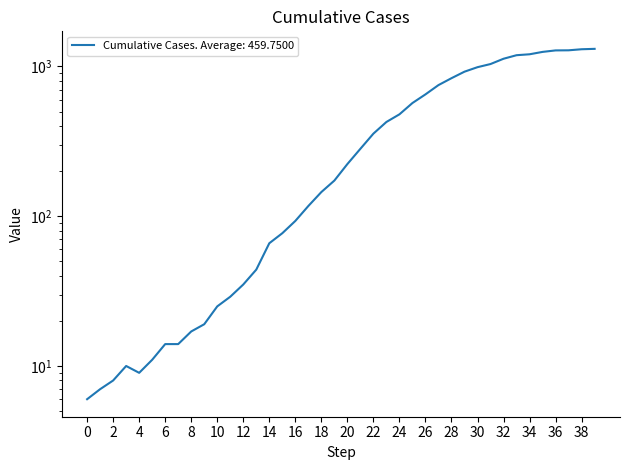

How many lines are shown in the chart?

1